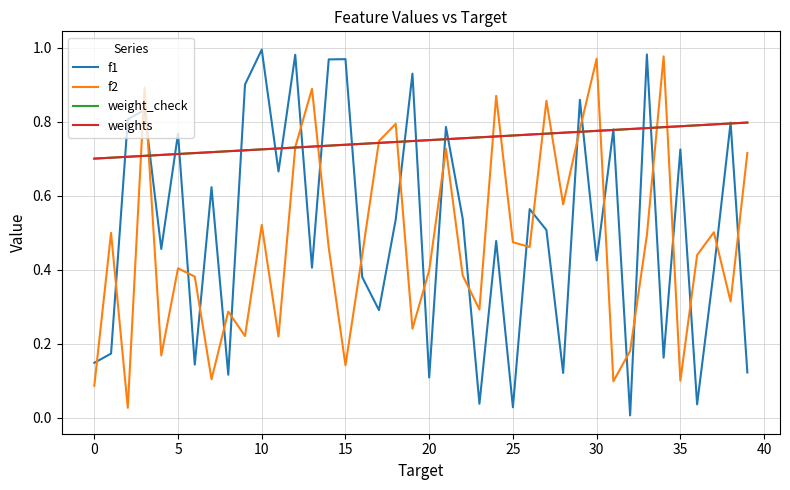

Does the chart have visible grid lines?

Yes